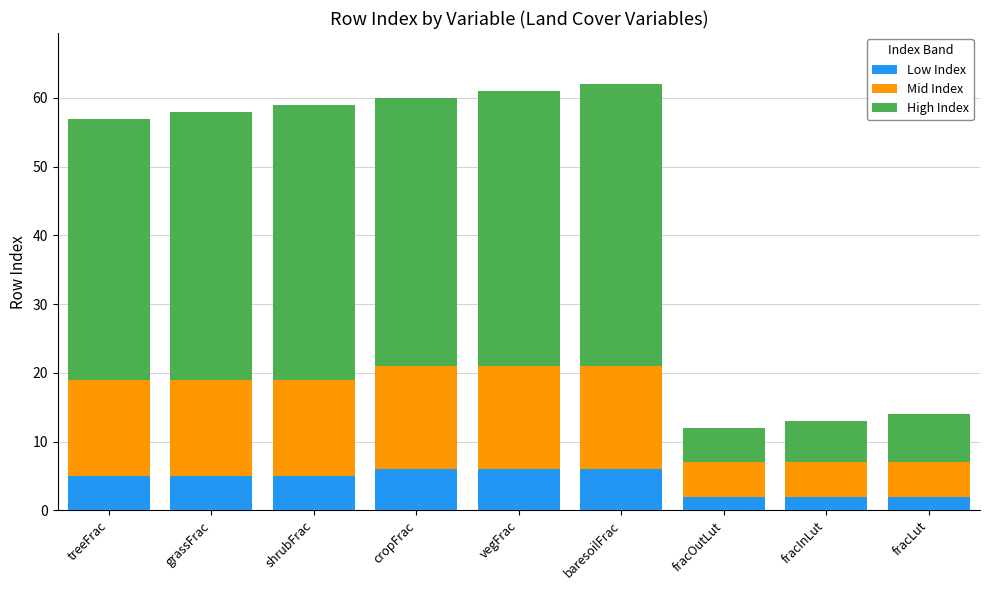

What is the difference between the Low Index values at shrubFrac and fracInLut?

3